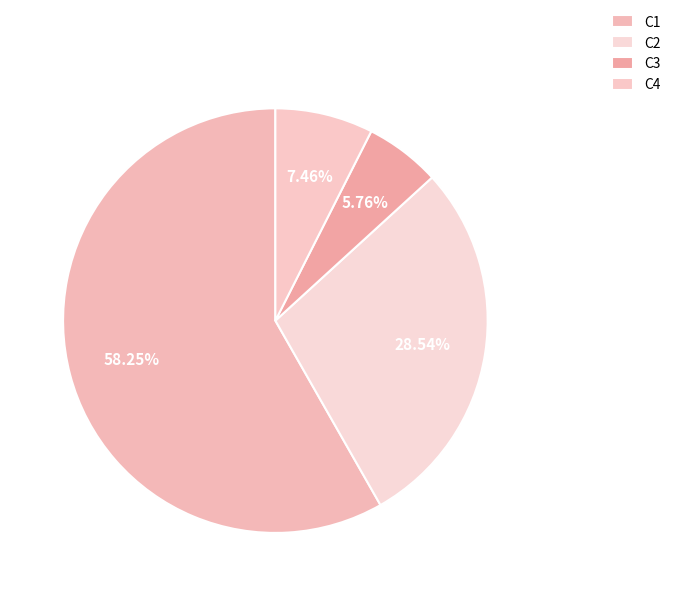

To the nearest percent, what is the average slice percentage?

25%